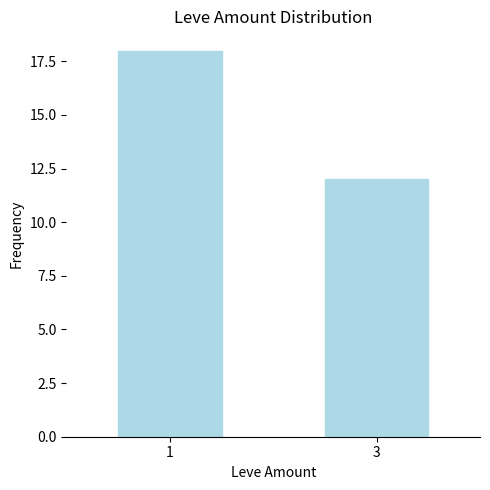

Which label corresponds to the largest value in the chart?

1